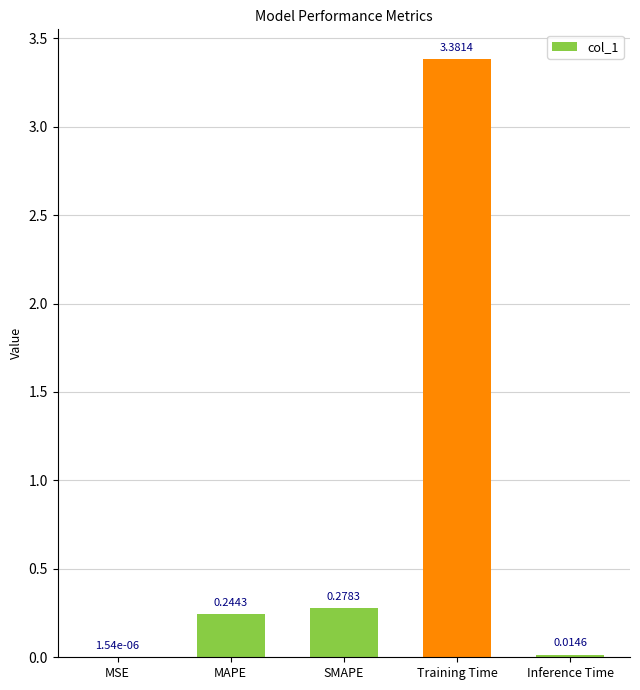

What is the change in value from MSE to MAPE?

+0.2